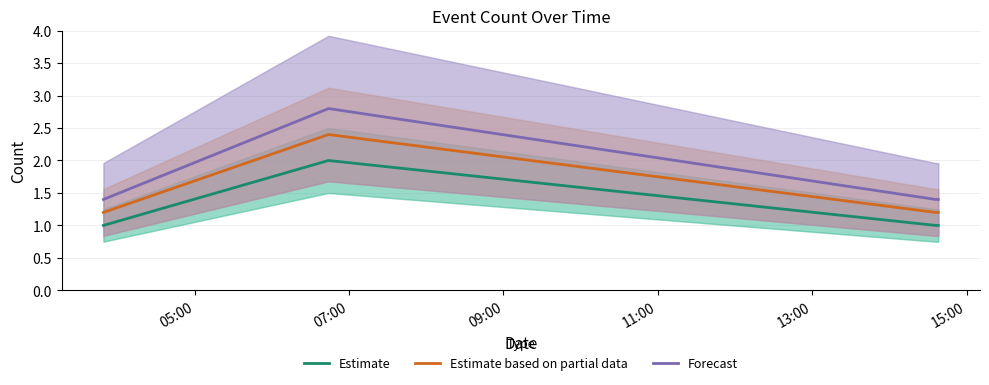

True or false: Forecast and Estimate intersect in this chart.

False